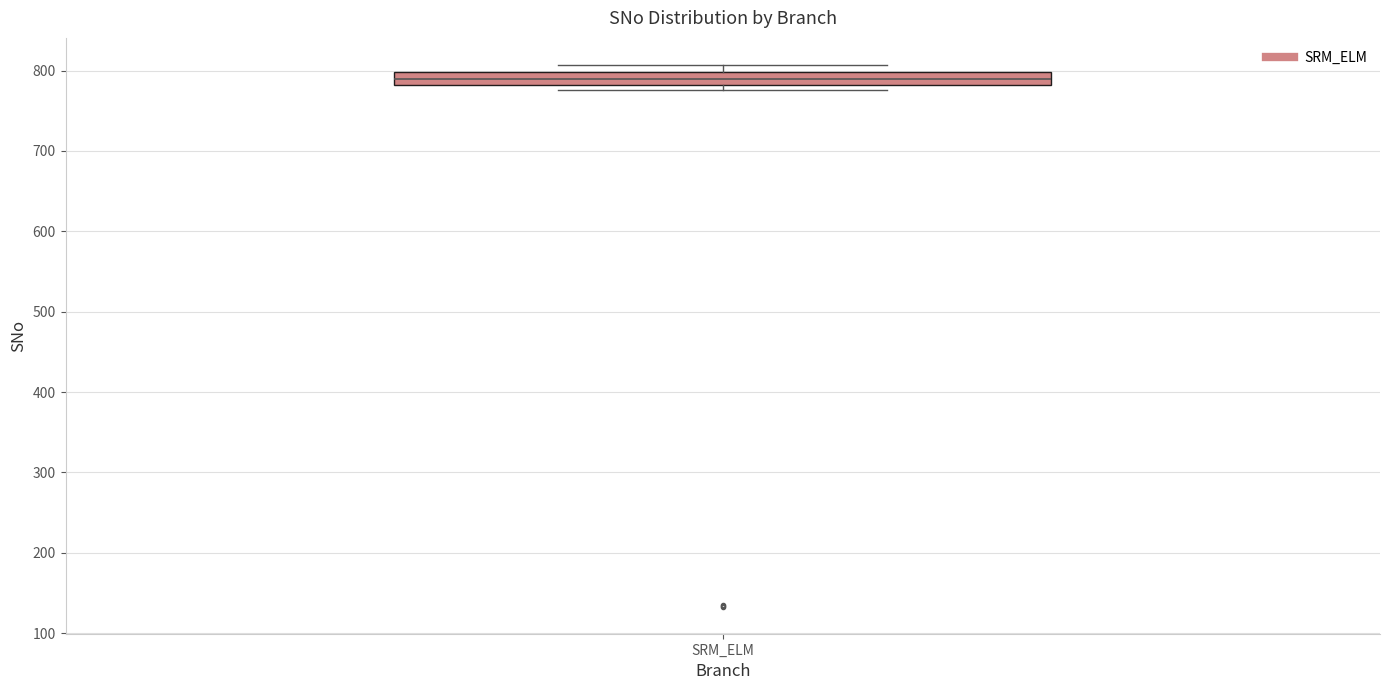

Read this box plot against the y-axis: the position of the median line, the range covered by the box, and the ends of both whiskers. The values are not printed on the chart, so give them approximately, as read against the axis.

median 790, box 780 to 800, whiskers 780 (just below the box's lower edge) to 810